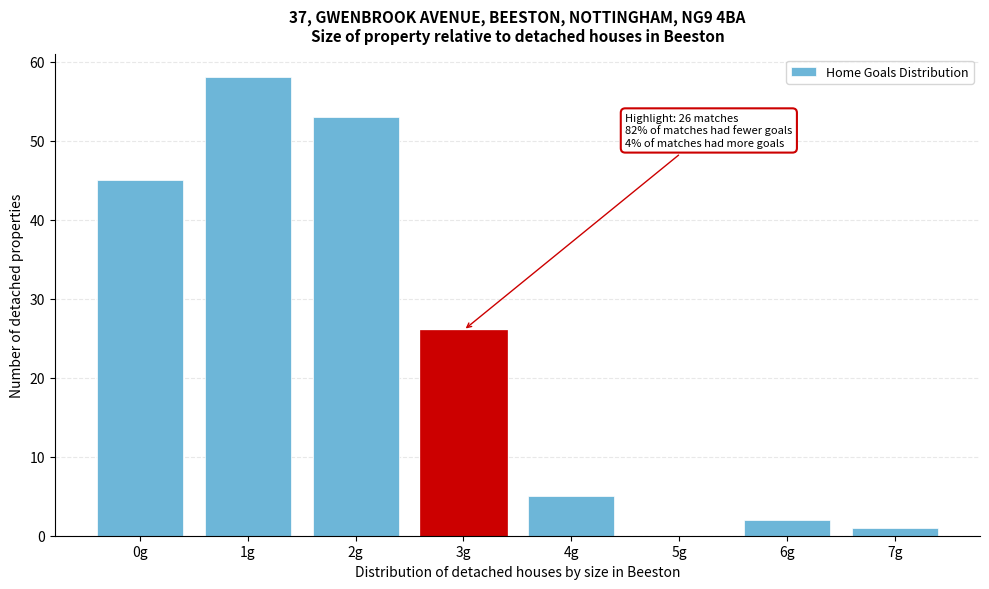

Reading left to right, transcribe all the data shown in this chart.

0g=45	1g=58	2g=53	3g=26	4g=5	5g=0	6g=2	7g=1